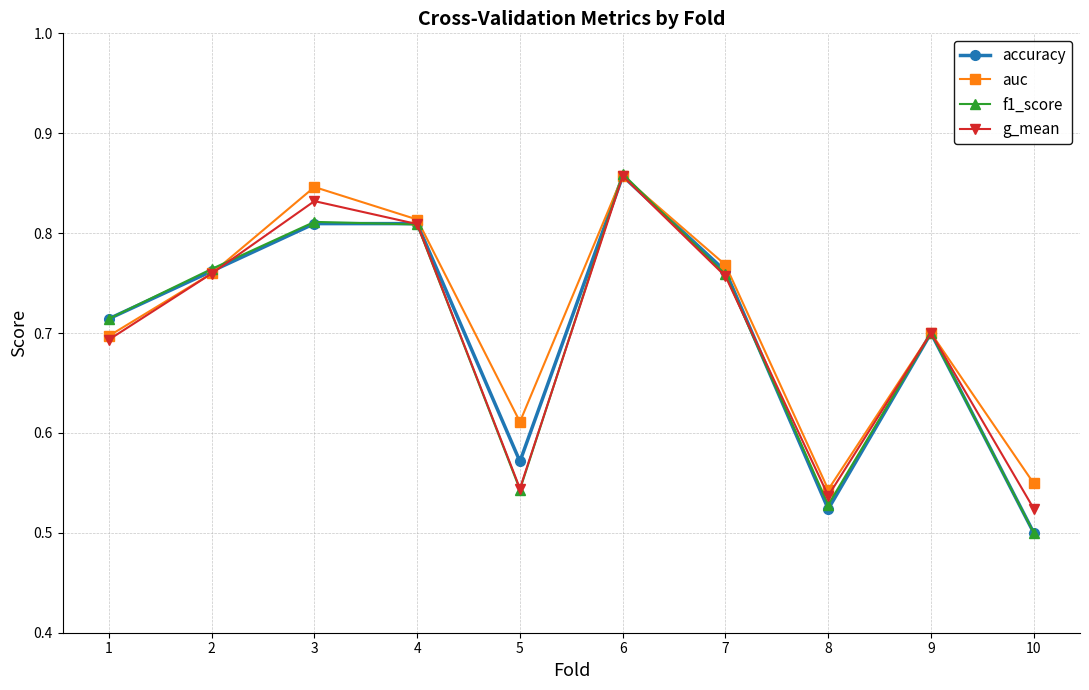

The accuracy series shows 1.1 at 9. True or false?

False